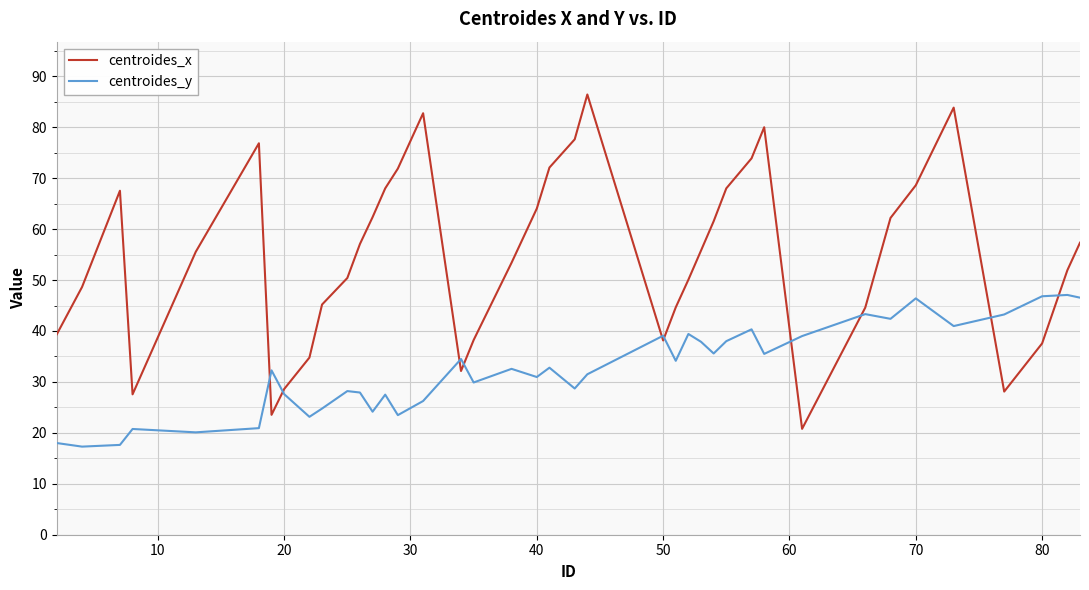

List the series in order of their overall mean, highest first.

centroides_x, centroides_y